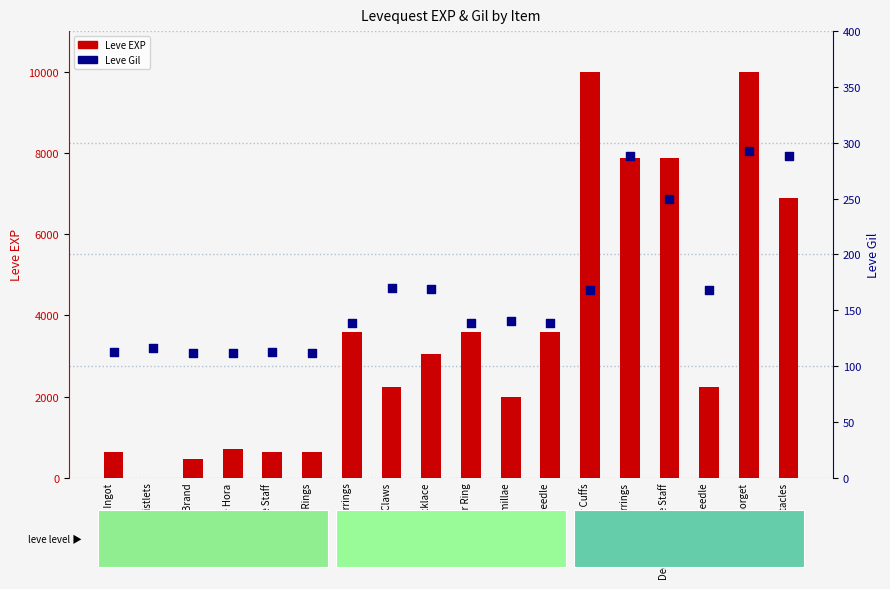

At how many categories does at least one series exceed 843?

12